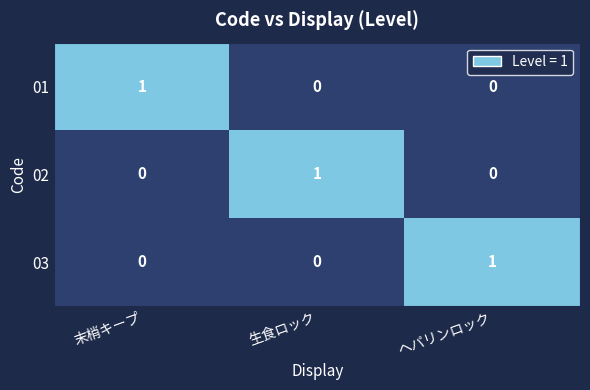

Count the 03 values in the range 0 to 1.

3